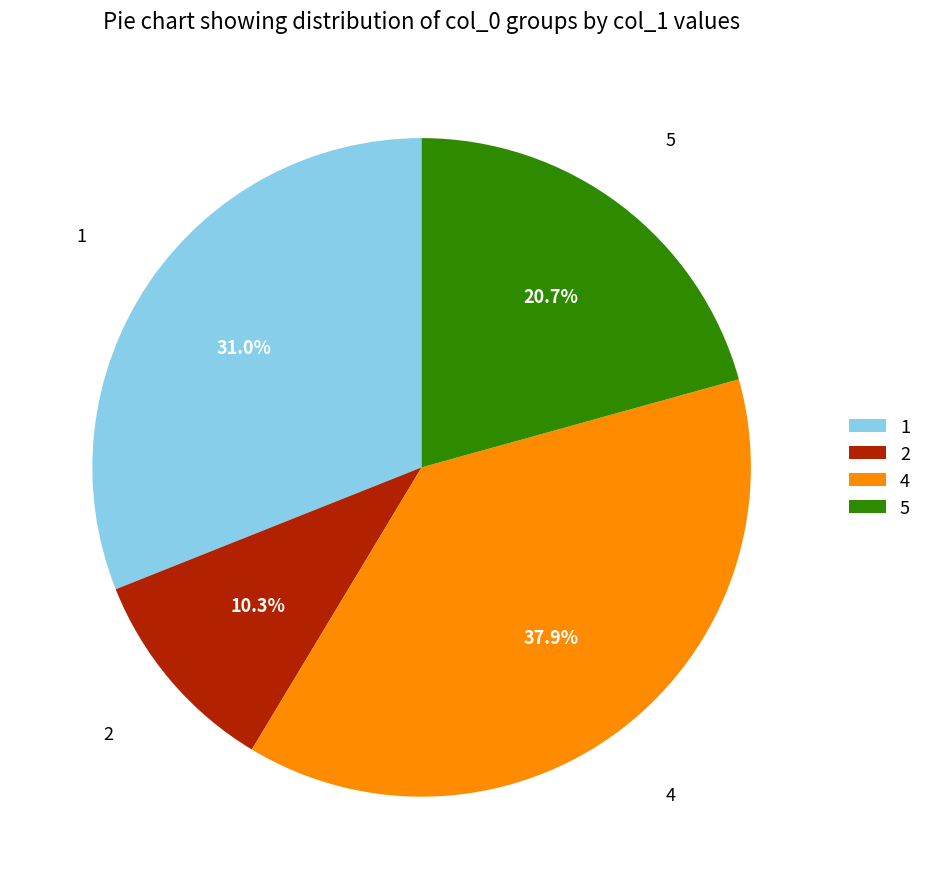

The 1 slice represents 16% of the pie. True or false?

False